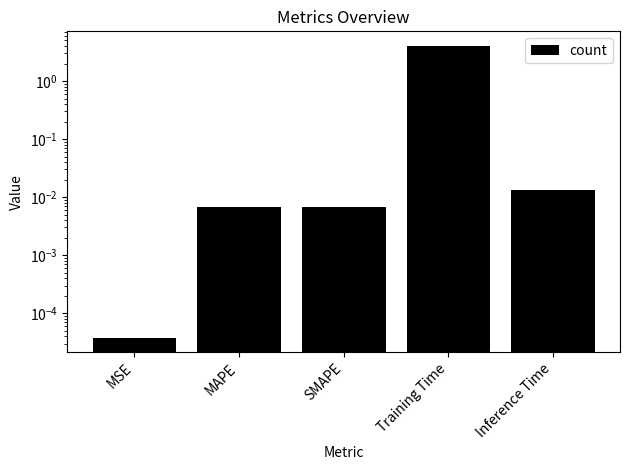

The chart shows a value of 0.0 at SMAPE. True or false?

True